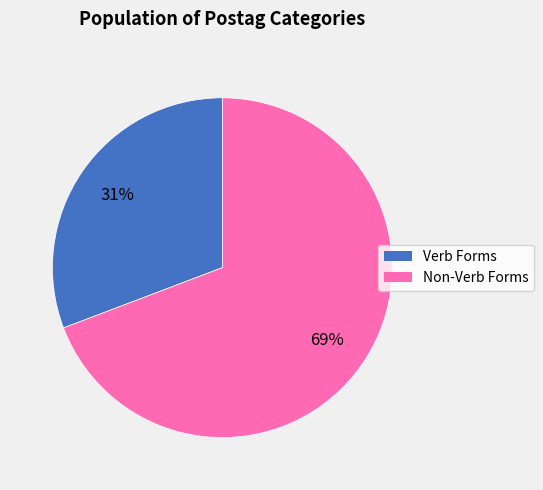

Is there a majority slice in this chart?

Yes